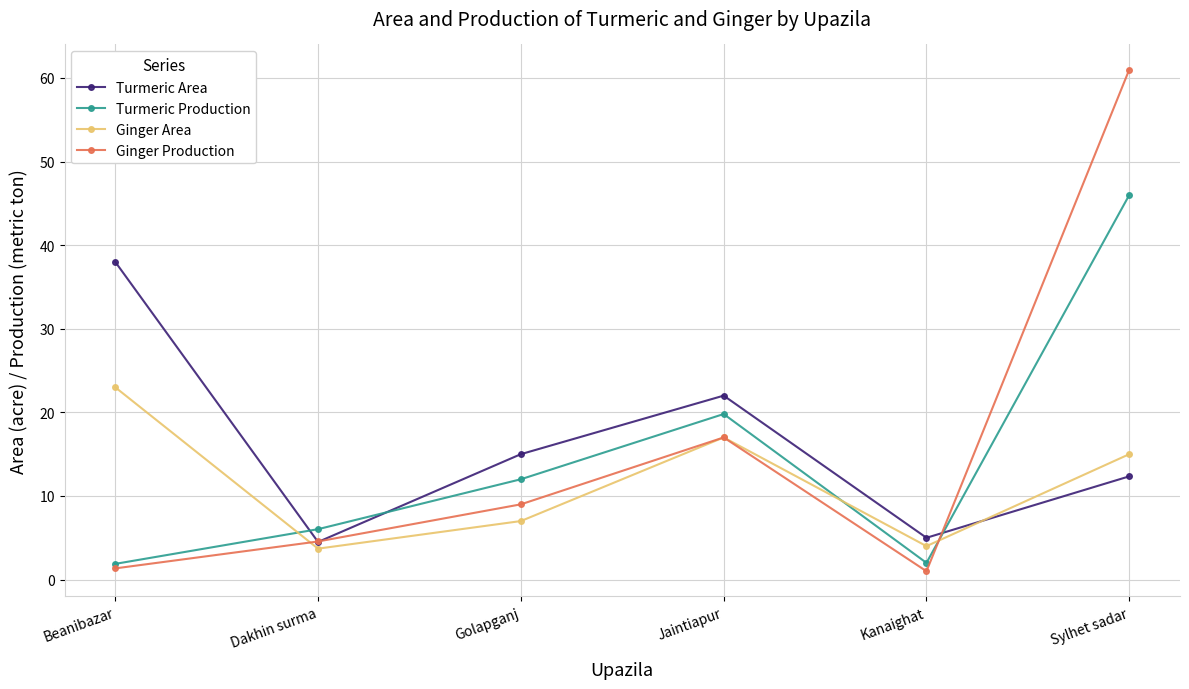

What is the minimum value shown in the chart?

1.0